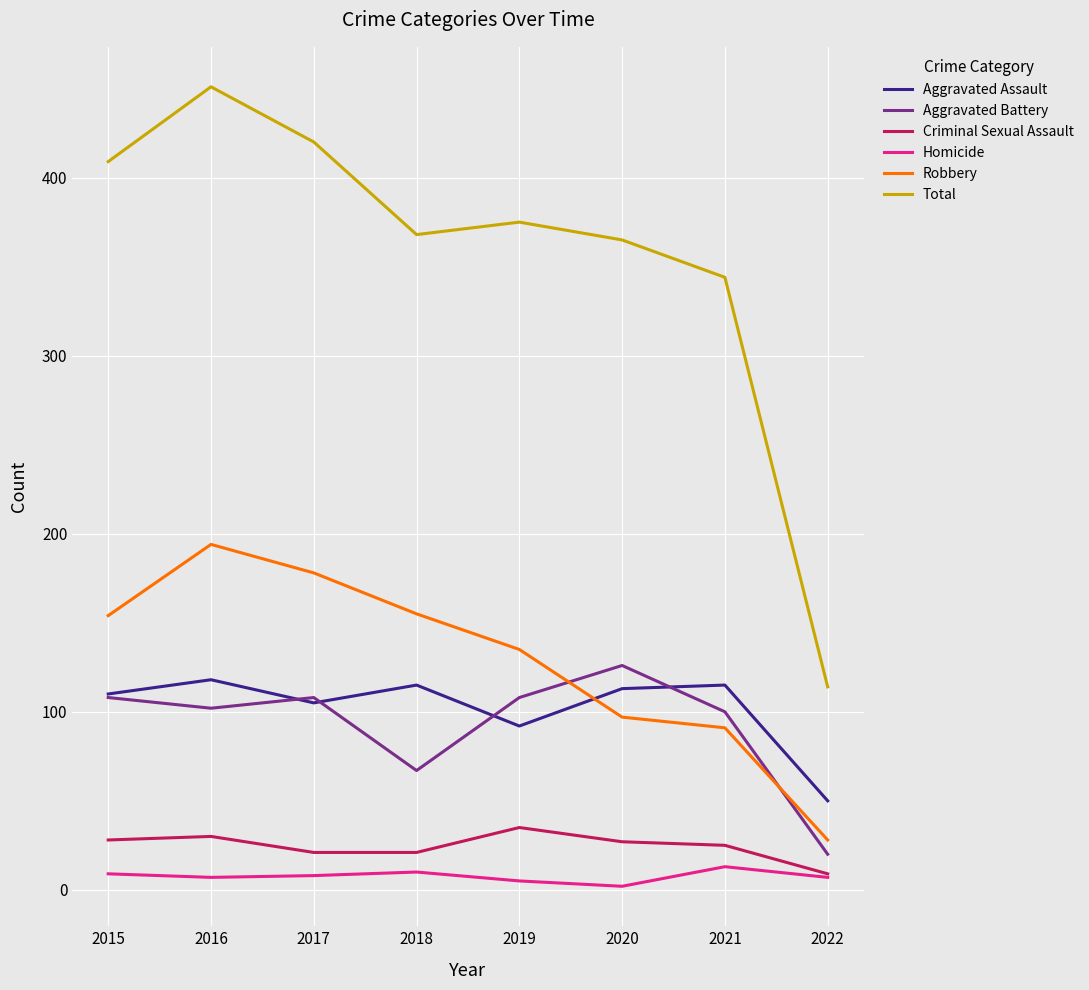

Rank the series at 2018 from lowest to highest value.

Homicide, Criminal Sexual Assault, Aggravated Battery, Aggravated Assault, Robbery, Total